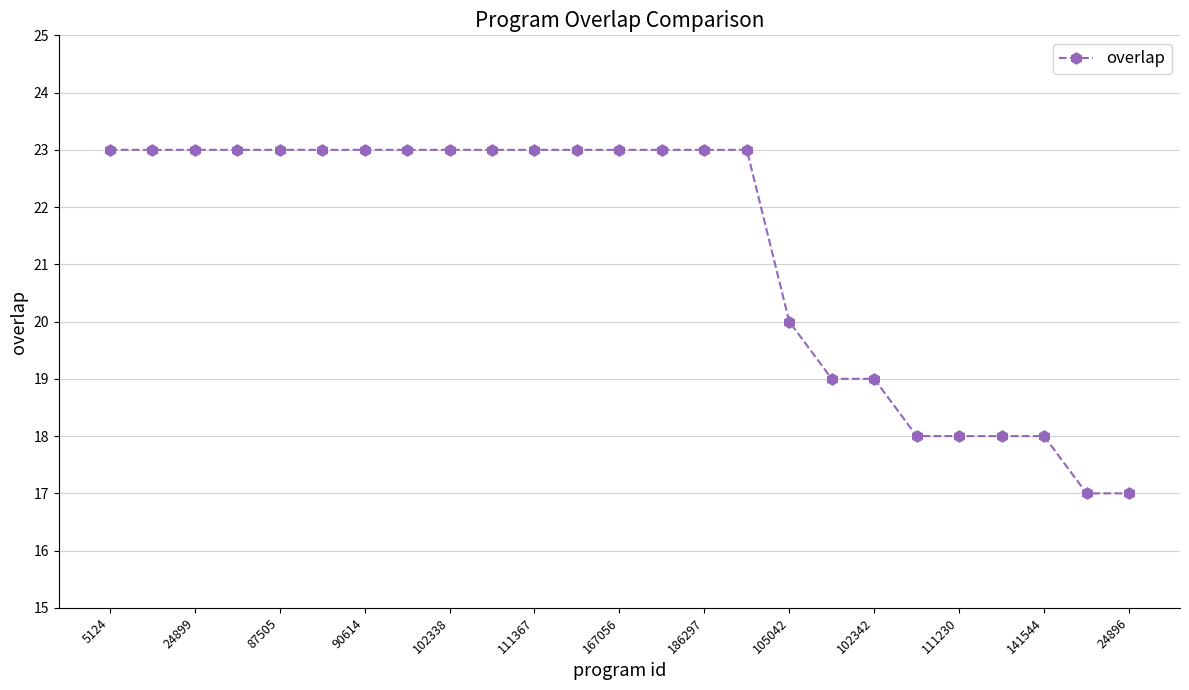

What is the sum of all values?

532